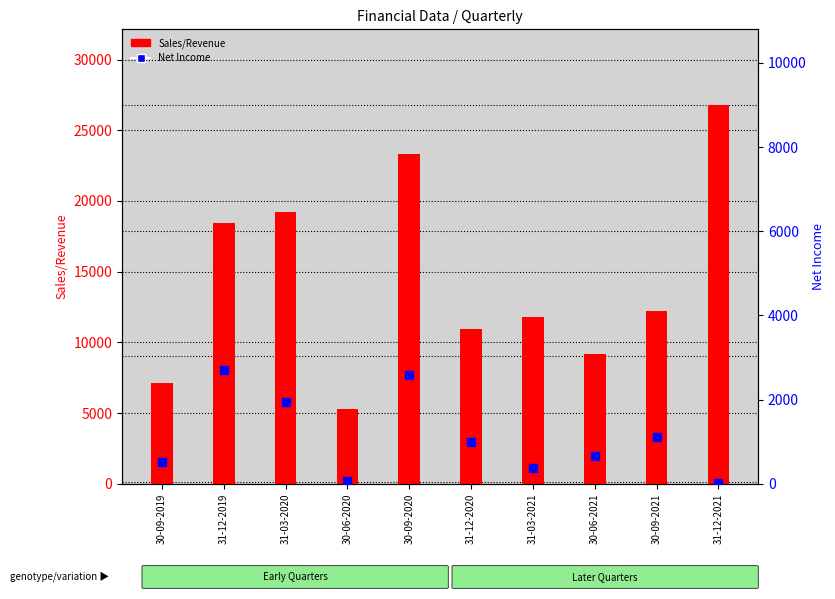

Which series reaches the minimum Y coordinate?

Net Income